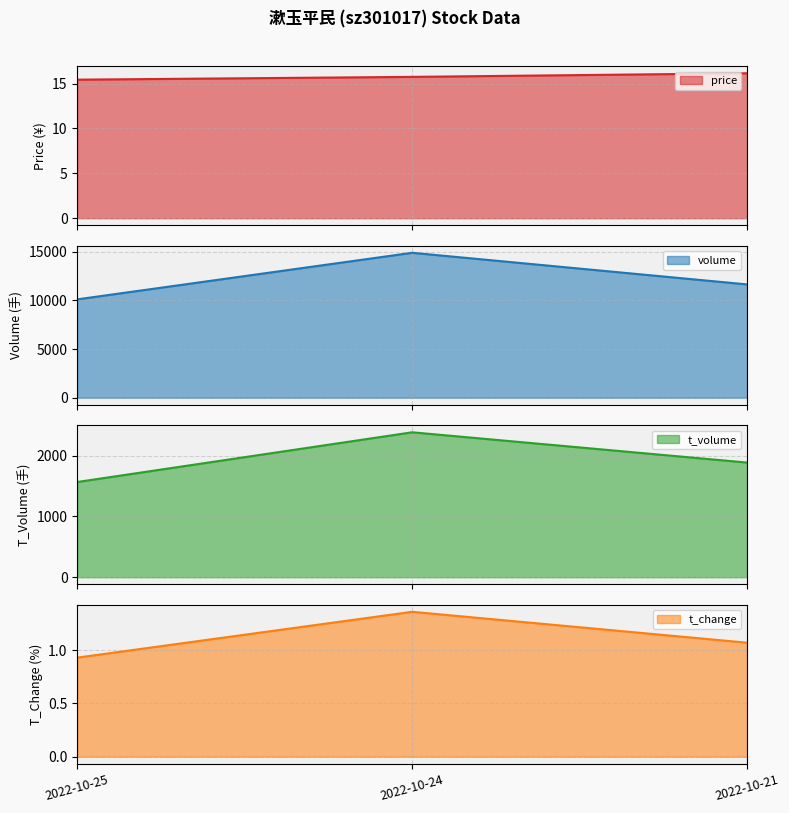

Rank the categories by t_change value from lowest to highest.

2022-10-25, 2022-10-21, 2022-10-24